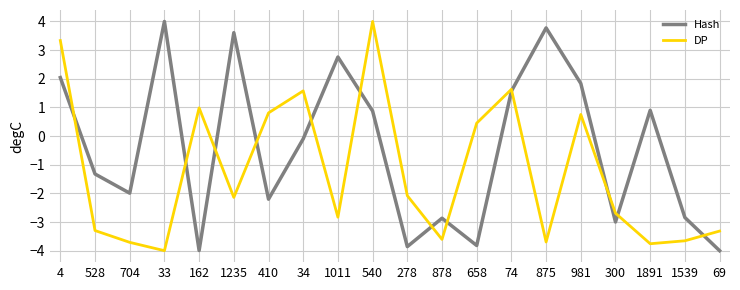

Which series has the largest total across all categories?

Hash